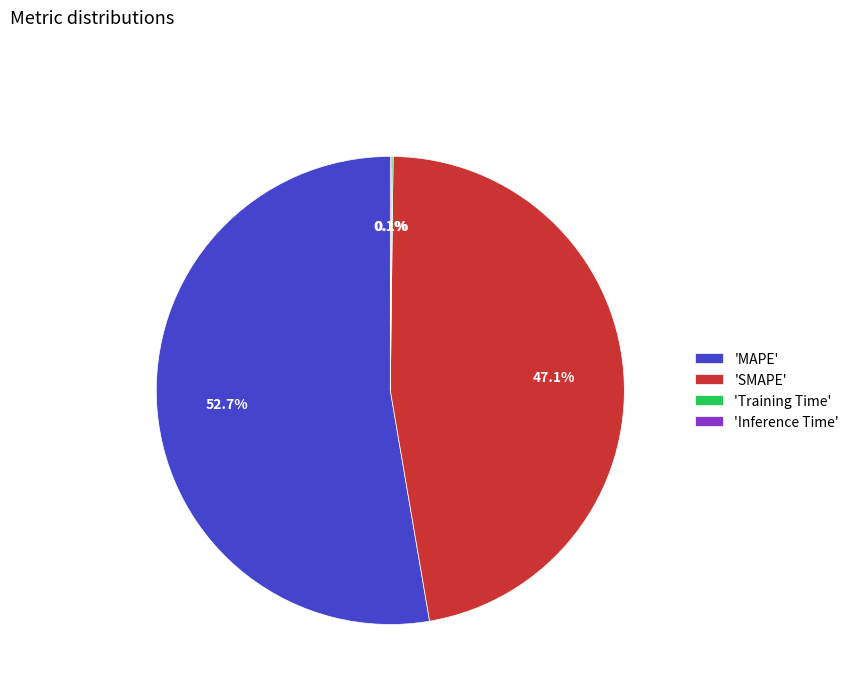

What percentage do 'SMAPE' and 'MAPE' together represent?

99.8%